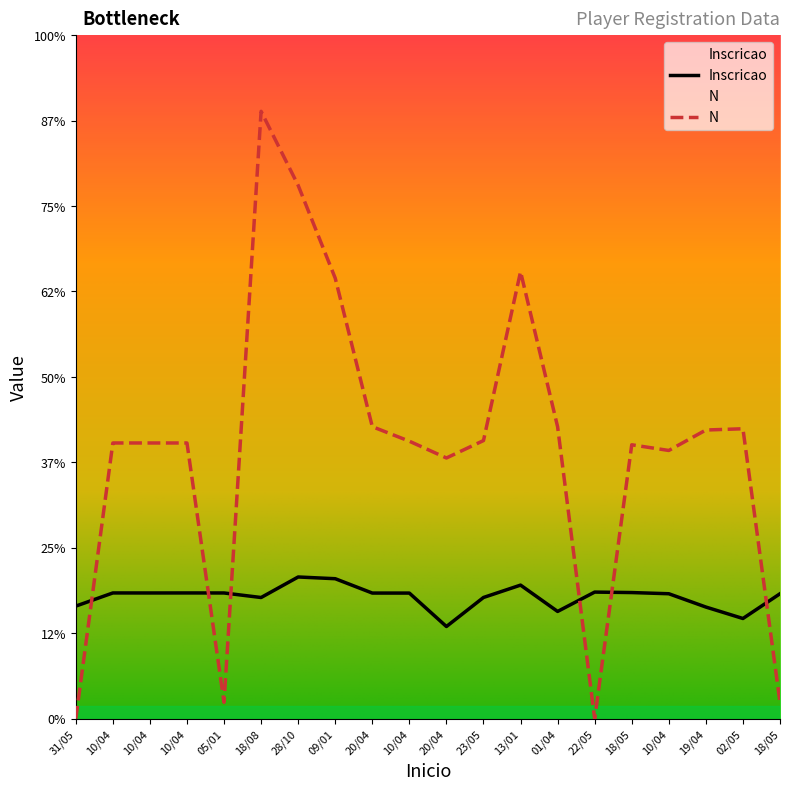

How many series are shown in this chart?

2